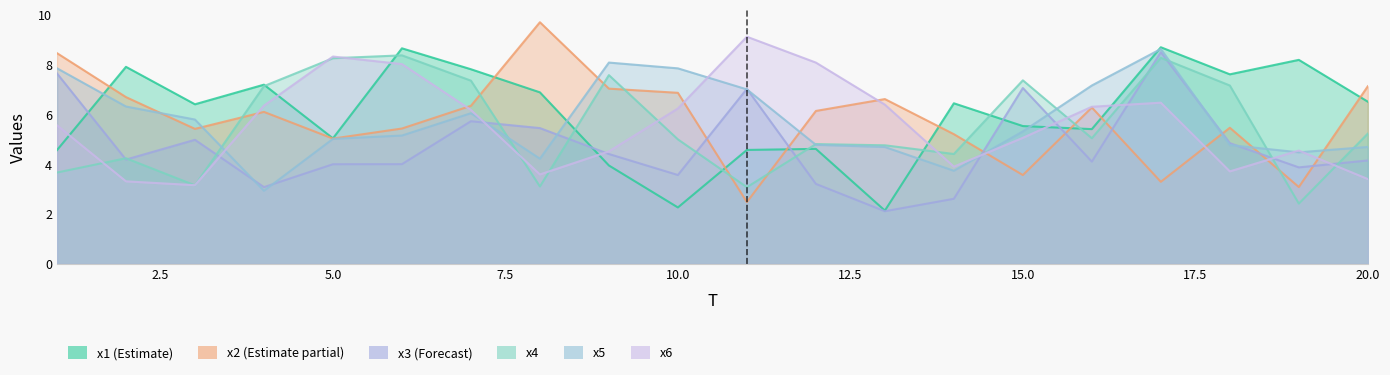

Reading right to left, transcribe all the data shown in this chart.

x1: 20=6.5	19=8.2	18=7.6	17=8.7	16=5.4	15=5.5	14=6.5	13=2.1	12=4.6	11=4.6	10=2.3	9=4.0	8=6.9	7=7.8	6=8.7	5=5.0	4=7.2	3=6.4	2=7.9	1=4.6
x2: 20=7.1	19=3.1	18=5.5	17=3.3	16=6.3	15=3.6	14=5.2	13=6.6	12=6.1	11=2.5	10=6.9	9=7.0	8=9.7	7=6.3	6=5.4	5=5.0	4=6.1	3=5.4	2=6.7	1=8.5
x3: 20=4.2	19=3.9	18=4.9	17=8.5	16=4.1	15=7.1	14=2.6	13=2.1	12=3.2	11=7.0	10=3.6	9=4.4	8=5.5	7=5.7	6=4.0	5=4.0	4=3.1	3=5.0	2=4.2	1=7.6
x4: 20=5.2	19=2.4	18=7.2	17=8.3	16=5.0	15=7.4	14=4.4	13=4.8	12=4.8	11=3.1	10=5.0	9=7.6	8=3.1	7=7.4	6=8.4	5=8.3	4=7.1	3=3.2	2=4.2	1=3.7
x5: 20=4.7	19=4.5	18=4.8	17=8.6	16=7.2	15=5.3	14=3.7	13=4.7	12=4.8	11=7.0	10=7.9	9=8.1	8=4.2	7=6.1	6=5.2	5=5.0	4=2.9	3=5.8	2=6.3	1=7.9
x6: 20=3.4	19=4.6	18=3.7	17=6.5	16=6.3	15=5.1	14=3.9	13=6.4	12=8.1	11=9.1	10=6.2	9=4.5	8=3.6	7=6.2	6=8.0	5=8.3	4=6.4	3=3.2	2=3.3	1=5.6